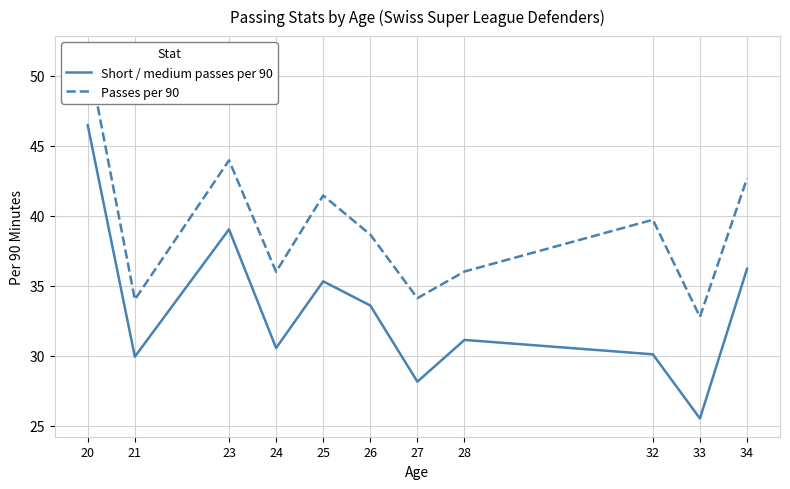

What is the average value of the Passes per 90 series?

39.2